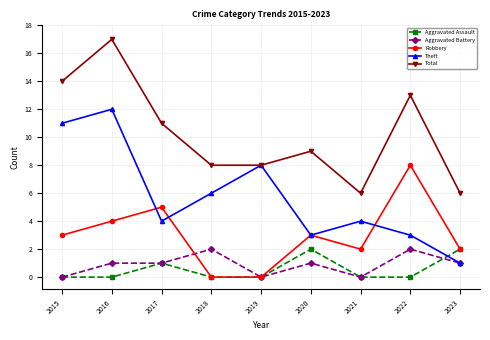

What is the difference between the Theft values at 2018 and 2017?

2